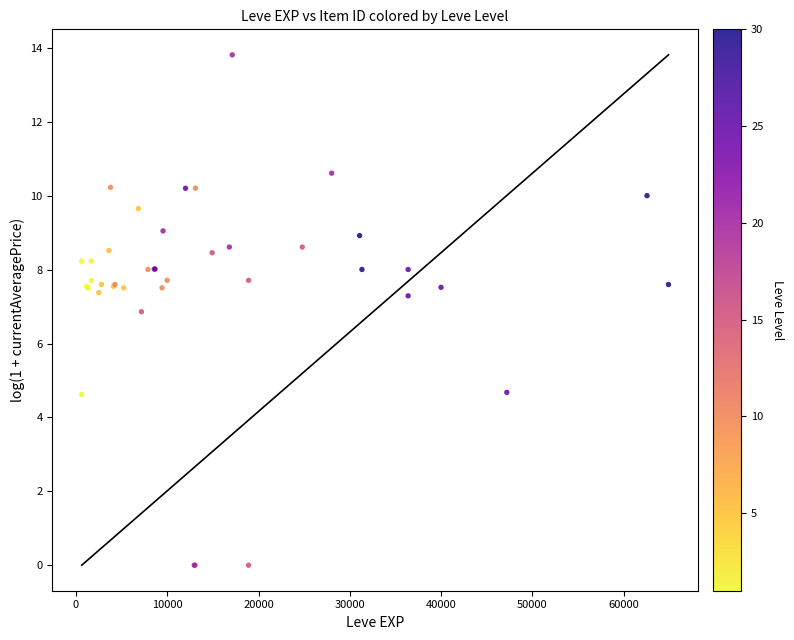

What Y value in the scatter plot is closest to 6?

6.9